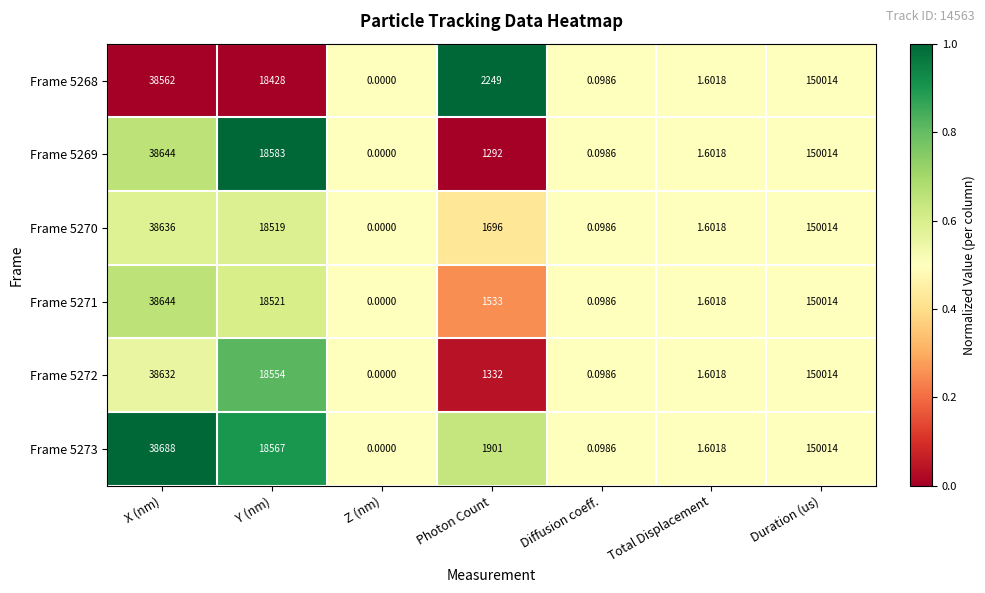

At which label does Frame 5271 reach its minimum?

Z (nm)